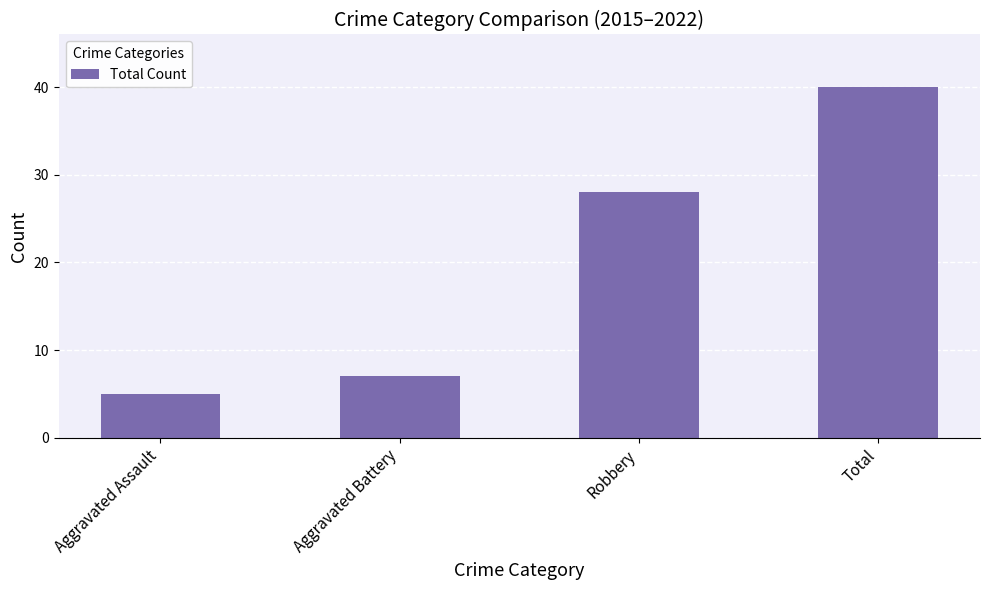

What is the value of the 2nd bar from the left?

7